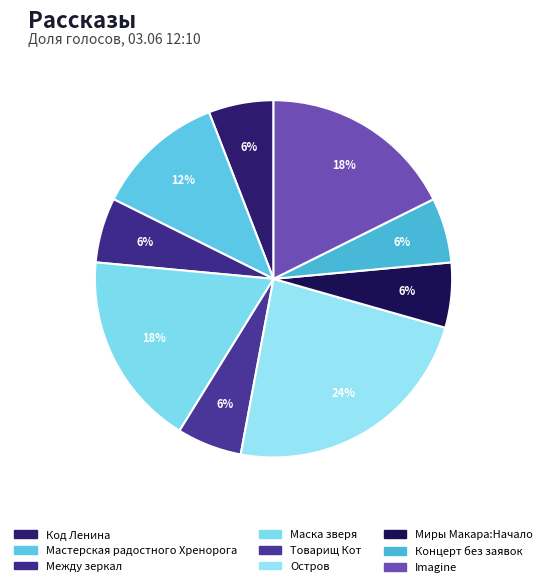

To the nearest percent, what portion does Концерт без заявок represent?

6%